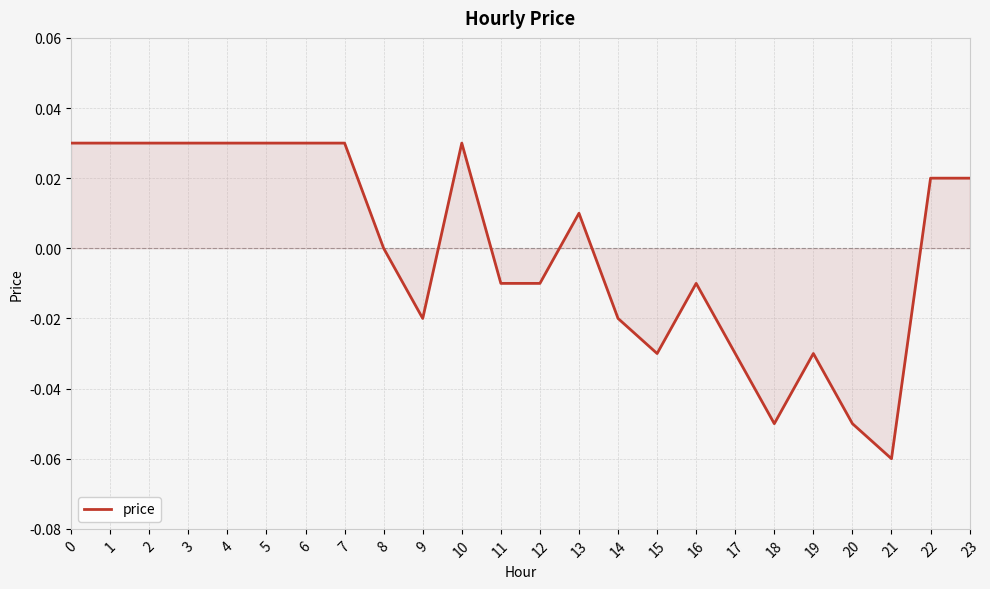

Which category has the lowest value across all series?

21